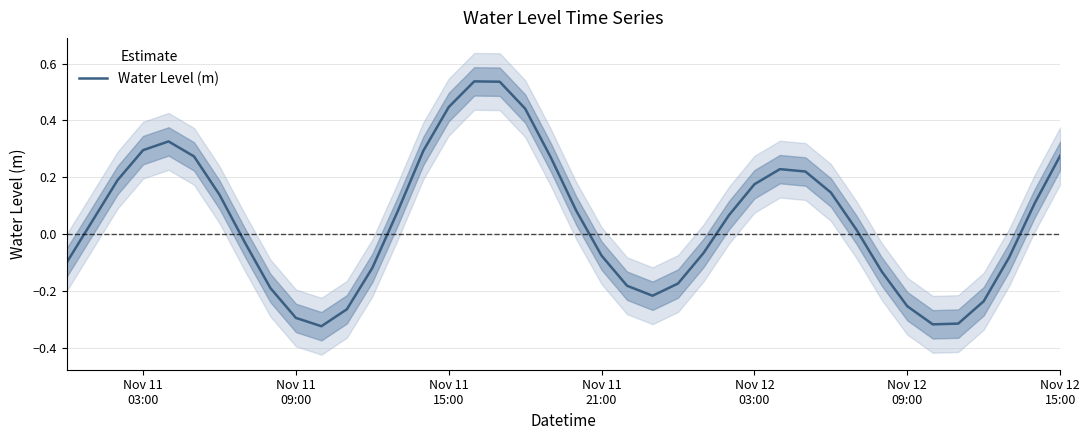

How many values are below zero?

18